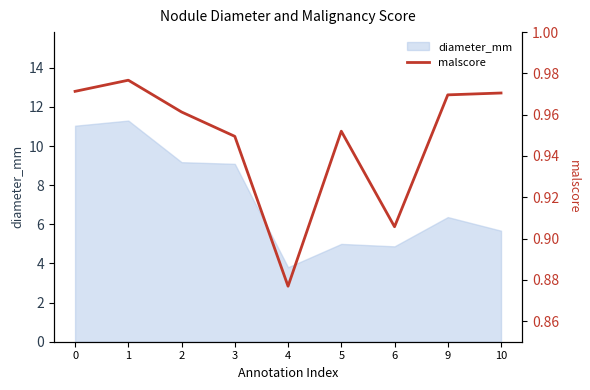

Count the values in the range 0 to 1.

9